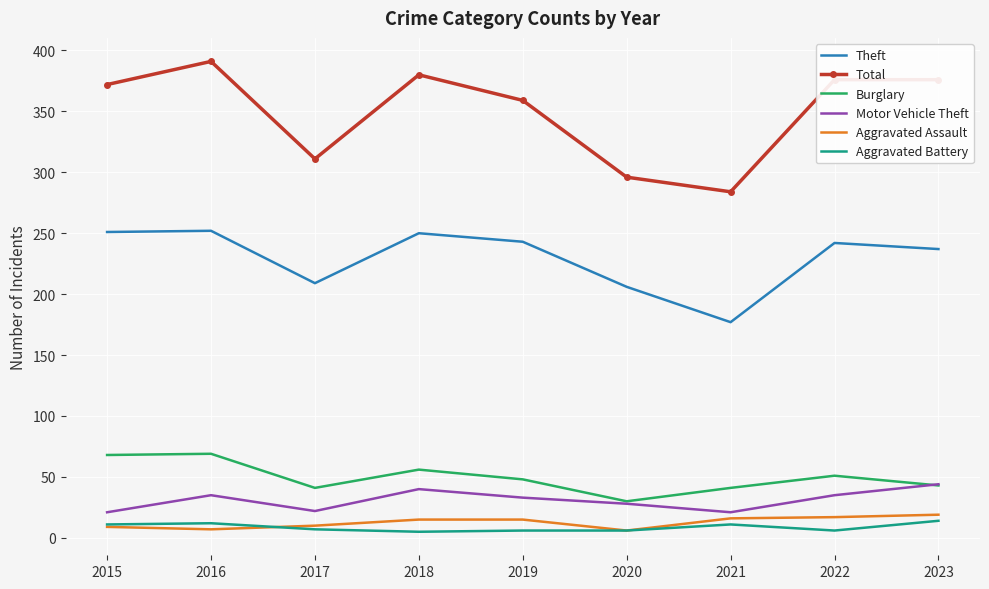

What is the greatest value displayed?

391